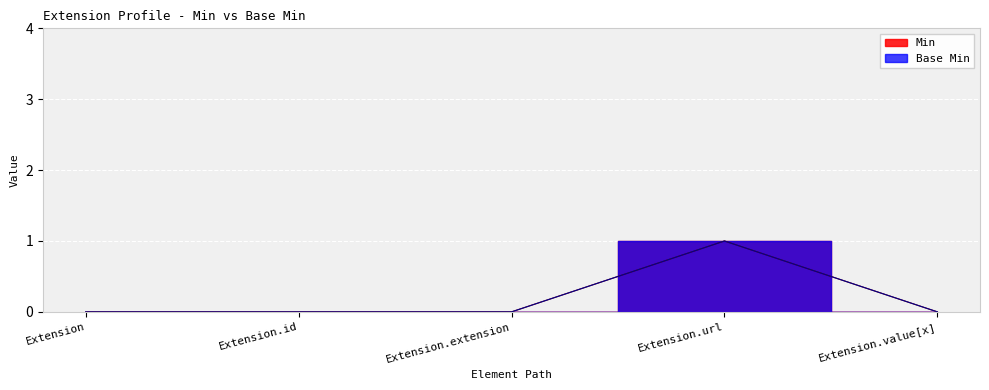

In Base Min, how many points are higher than both neighbors (excluding endpoints)?

1